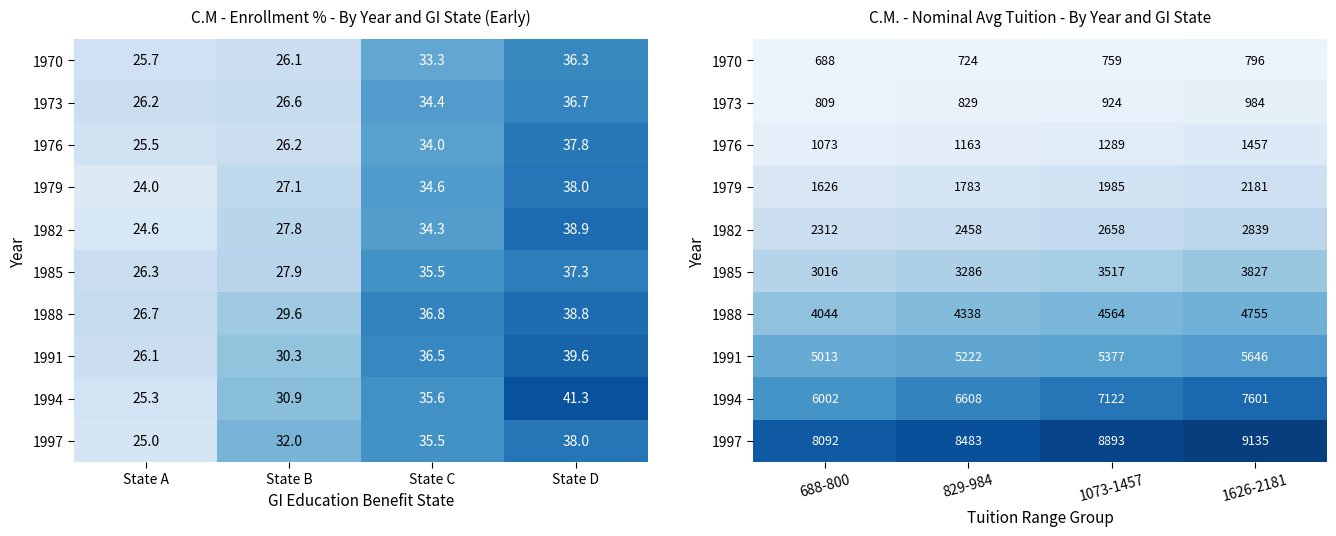

What is the sum of all 1988 values?

17701